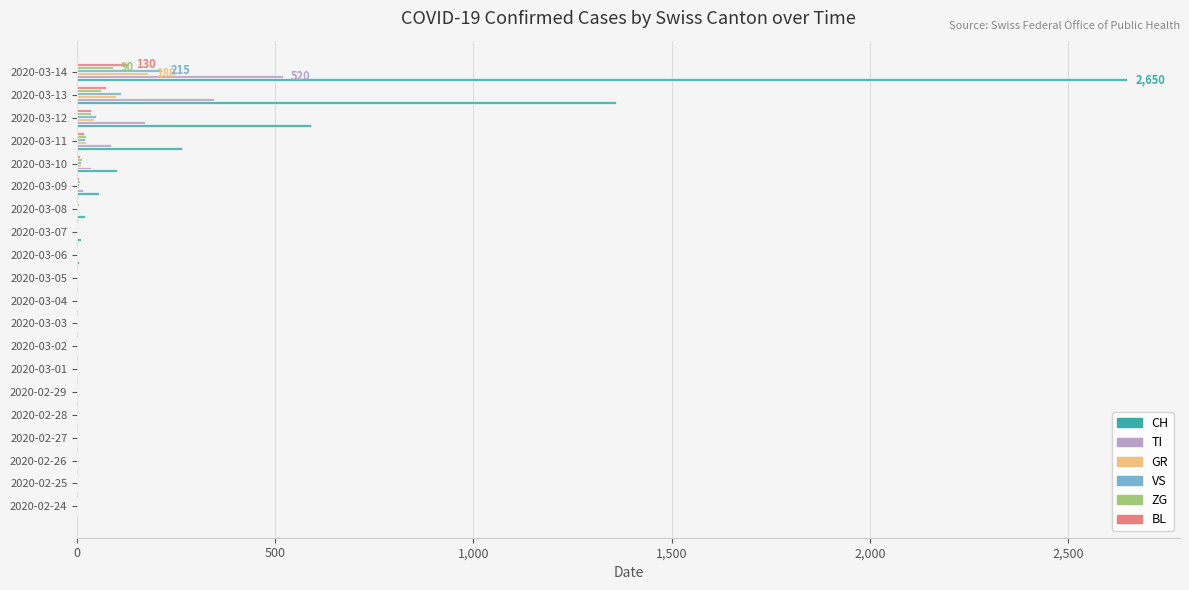

What are all the series names shown in the legend?

CH, TI, GR, VS, ZG, BL